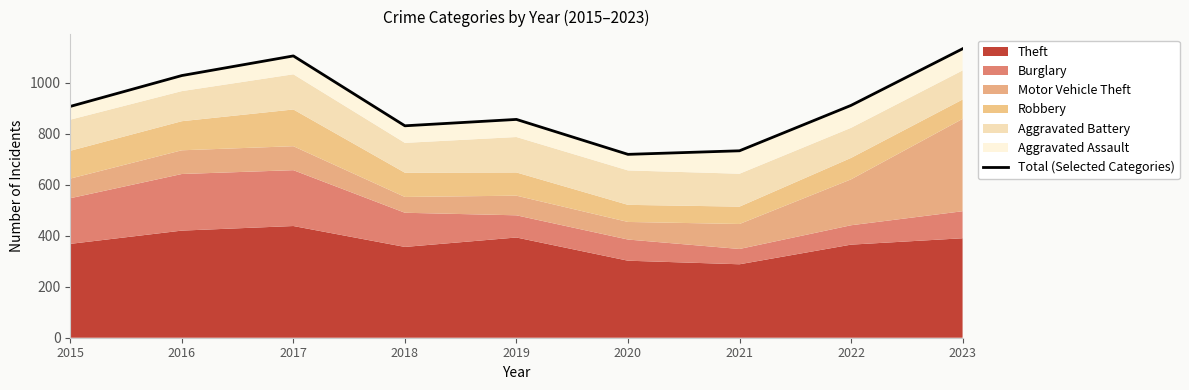

The chart shows a value of 911 at 2022. True or false?

True